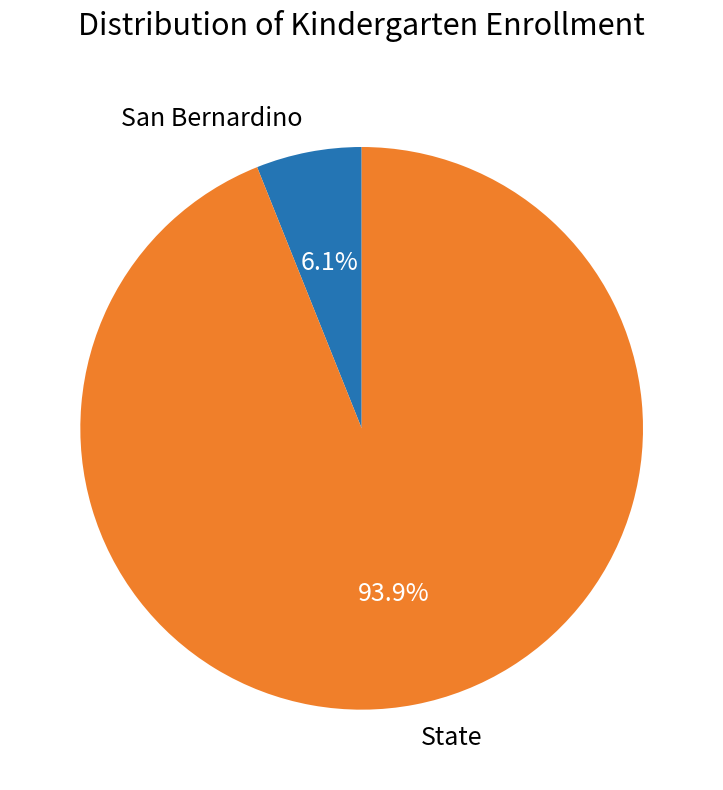

The State slice represents 94% of the pie. True or false?

True